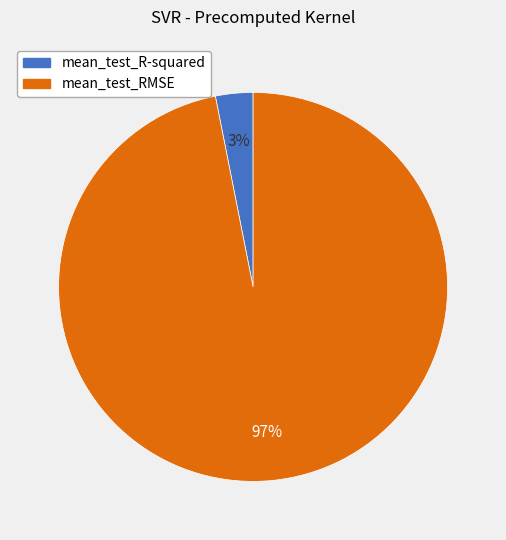

Does any single category account for the majority?

Yes